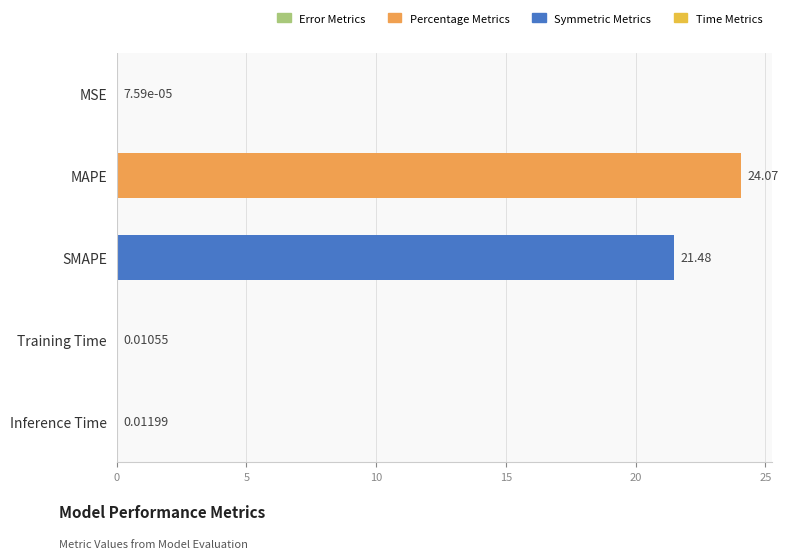

Are the bars horizontal?

Yes